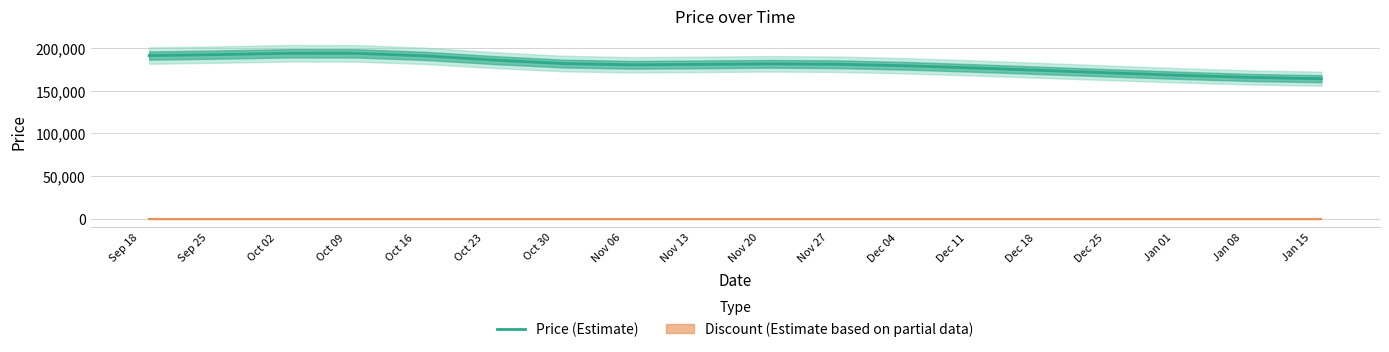

How many data points does each series have?

18